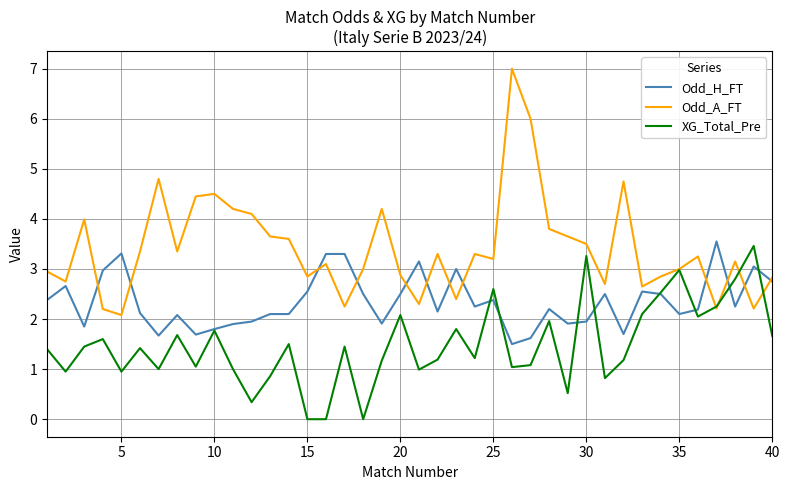

How many values in the Odd_H_FT series exceed 2?

28